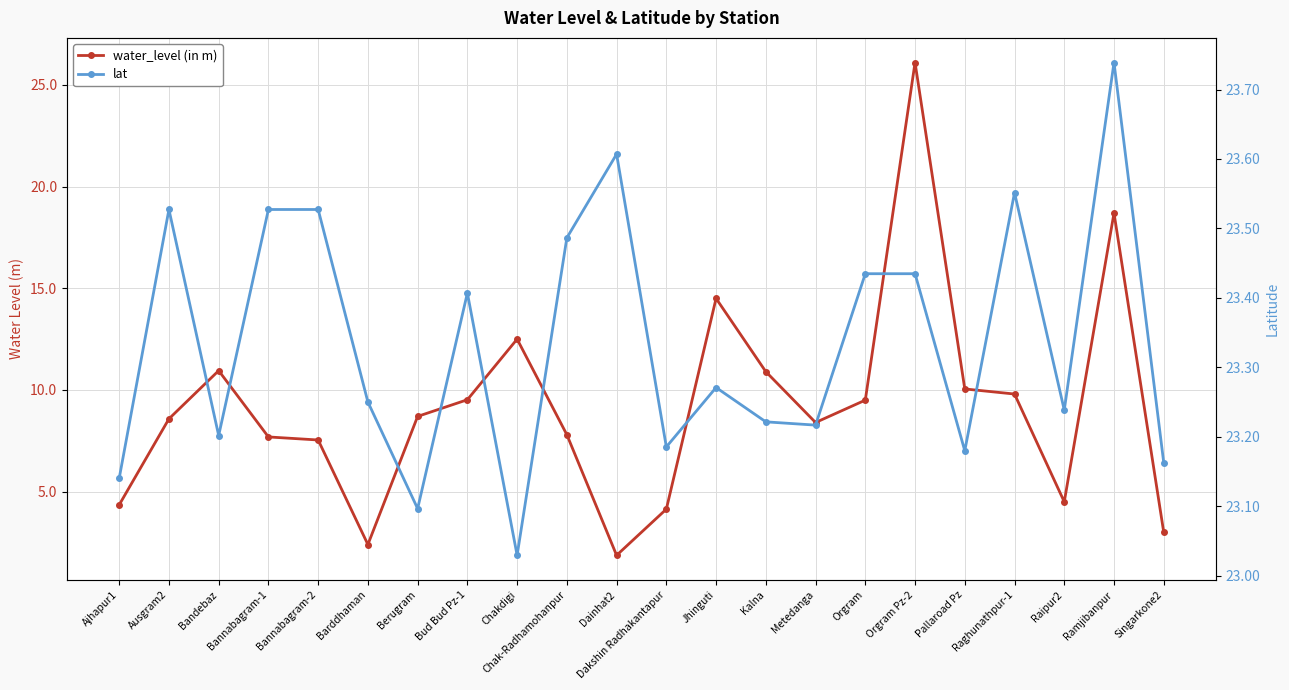

True or false: lat has more than 2 points higher than both neighbors.

True